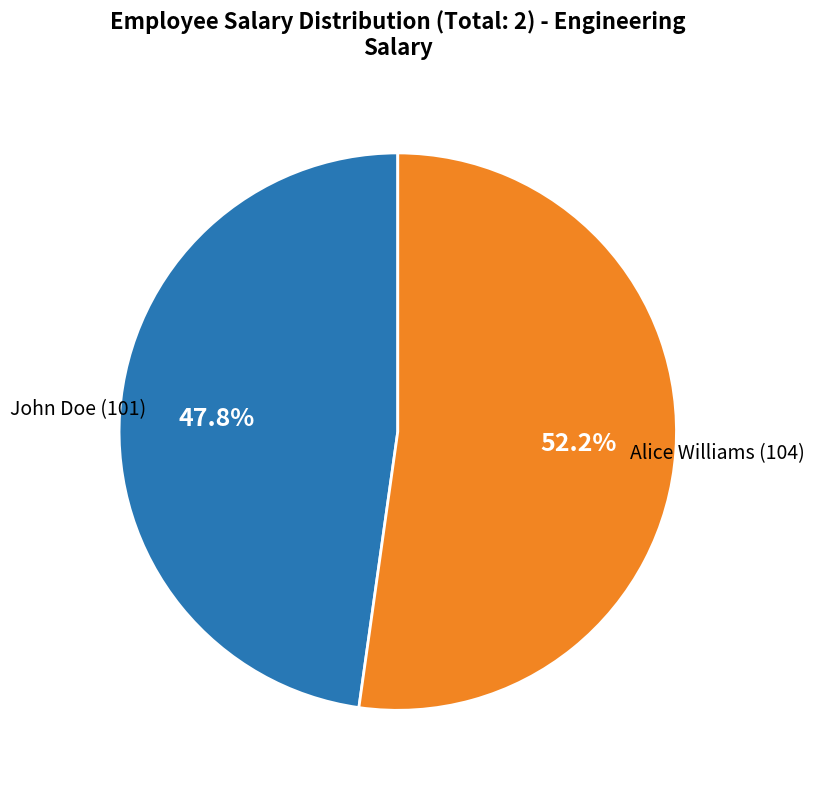

Is there any slice that represents more than half of the pie?

Yes